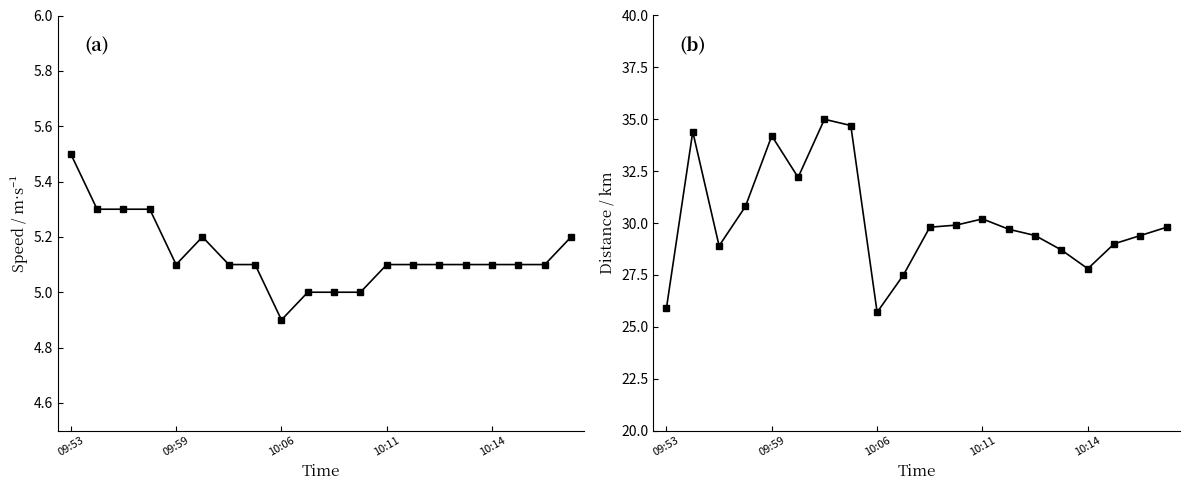

How many lines are shown in the chart?

2